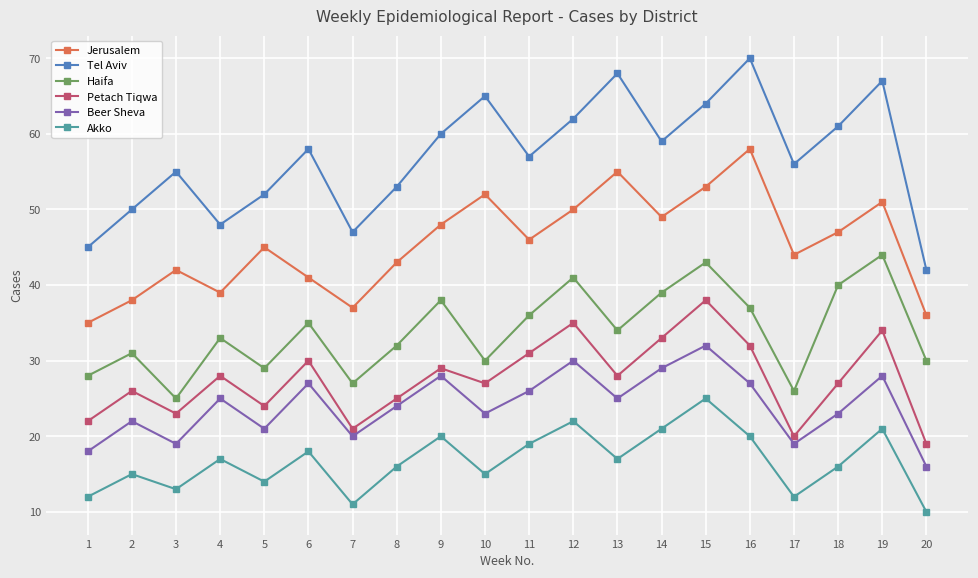

Which series has the widest spread of values?

Tel Aviv